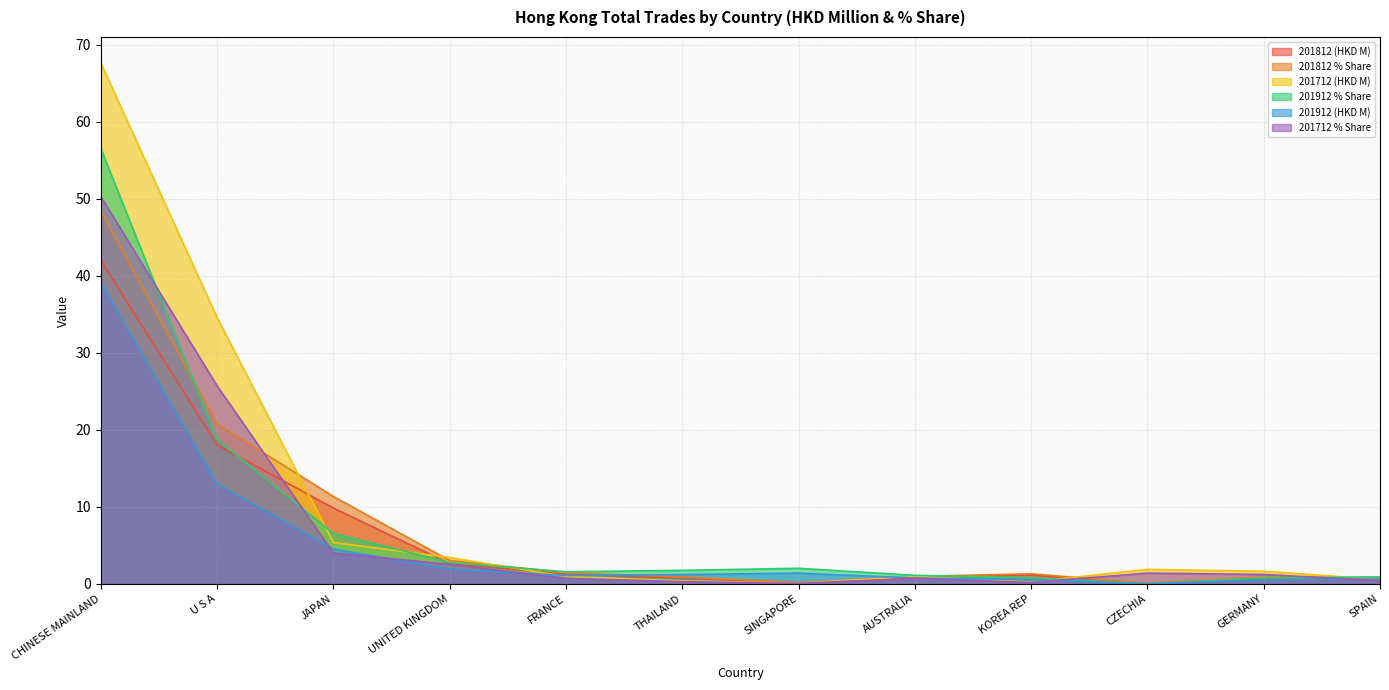

Reading right to left, extract all data points from this chart.

201812 (HKD M): SPAIN=0.7	GERMANY=0.8	CZECHIA=0.1	KOREA REP=1.1	AUSTRALIA=0.8	SINGAPORE=0.2	THAILAND=0.8	FRANCE=1.3	UNITED KINGDOM=2.6	JAPAN=9.9	U S A=18.0	CHINESE MAINLAND=42.0
201812 % Share: SPAIN=0.8	GERMANY=0.9	CZECHIA=0.1	KOREA REP=1.3	AUSTRALIA=1.0	SINGAPORE=0.2	THAILAND=0.9	FRANCE=1.5	UNITED KINGDOM=3.0	JAPAN=11.4	U S A=20.8	CHINESE MAINLAND=48.4
201712 (HKD M): SPAIN=0.6	GERMANY=1.7	CZECHIA=1.9	KOREA REP=0.3	AUSTRALIA=1.0	SINGAPORE=0.1	THAILAND=0.4	FRANCE=1.0	UNITED KINGDOM=3.4	JAPAN=5.4	U S A=34.6	CHINESE MAINLAND=67.6
201912 % Share: SPAIN=0.9	GERMANY=0.8	CZECHIA=0.0	KOREA REP=0.8	AUSTRALIA=1.1	SINGAPORE=2.0	THAILAND=1.8	FRANCE=1.6	UNITED KINGDOM=2.8	JAPAN=6.6	U S A=18.8	CHINESE MAINLAND=56.5
201912 (HKD M): SPAIN=0.6	GERMANY=0.5	CZECHIA=0.0	KOREA REP=0.6	AUSTRALIA=0.8	SINGAPORE=1.4	THAILAND=1.2	FRANCE=1.1	UNITED KINGDOM=1.9	JAPAN=4.5	U S A=13.0	CHINESE MAINLAND=39.1
201712 % Share: SPAIN=0.4	GERMANY=1.2	CZECHIA=1.4	KOREA REP=0.2	AUSTRALIA=0.7	SINGAPORE=0.1	THAILAND=0.3	FRANCE=0.7	UNITED KINGDOM=2.6	JAPAN=4.0	U S A=25.7	CHINESE MAINLAND=50.3